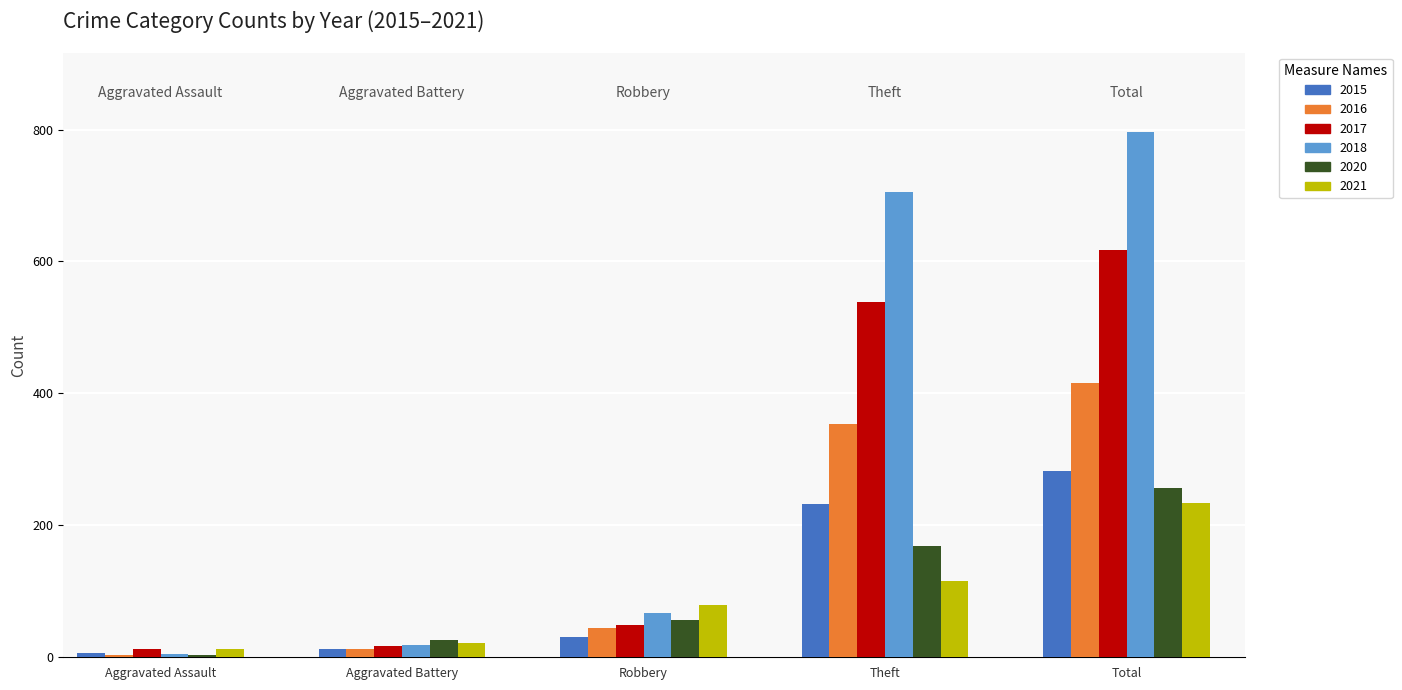

Rank the series at Total from highest to lowest value.

2018, 2017, 2016, 2015, 2020, 2021